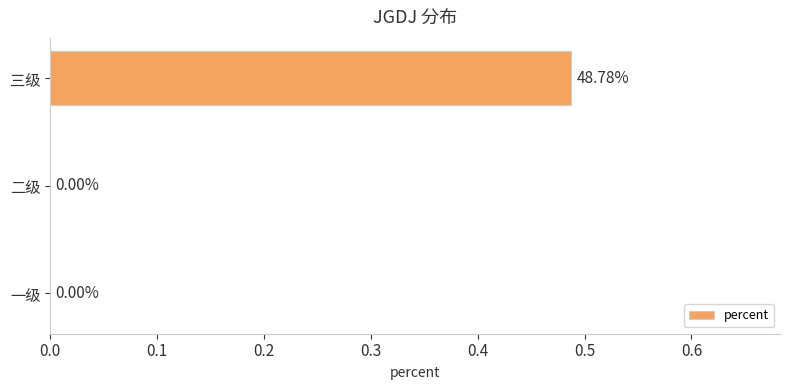

At which category does the chart reach its peak across all series?

三级